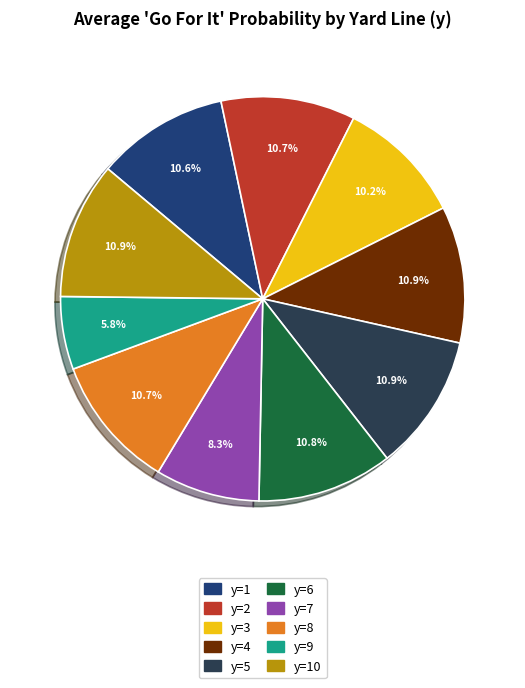

Does any single category account for the majority?

No